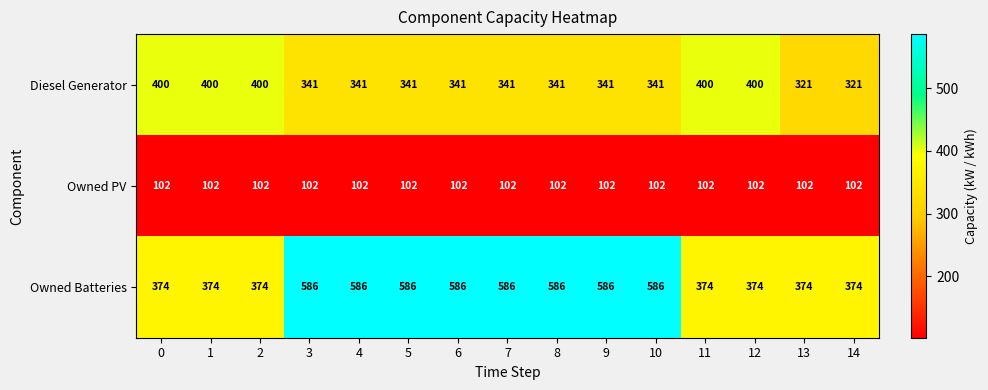

What is the smallest value displayed?

102